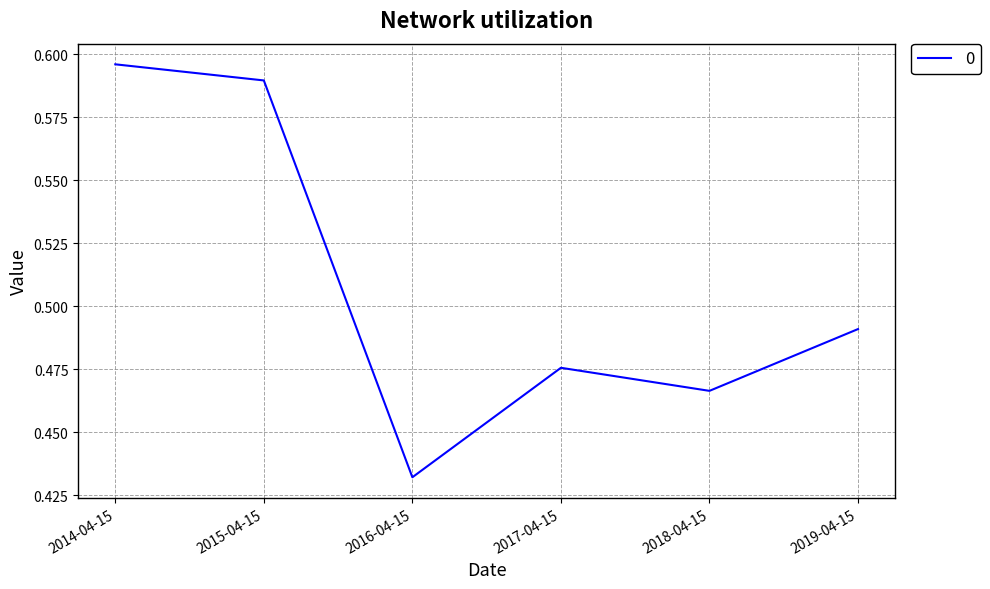

The value at 2018-04-15 is 0.7. True or false?

False